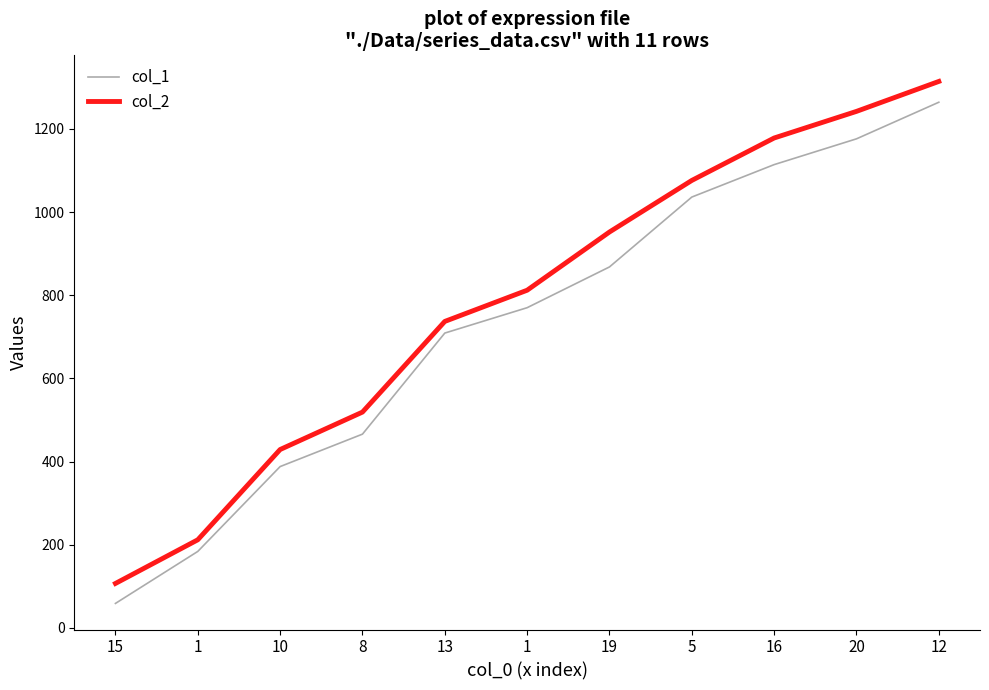

Does the chart display data point markers on the line(s)?

No